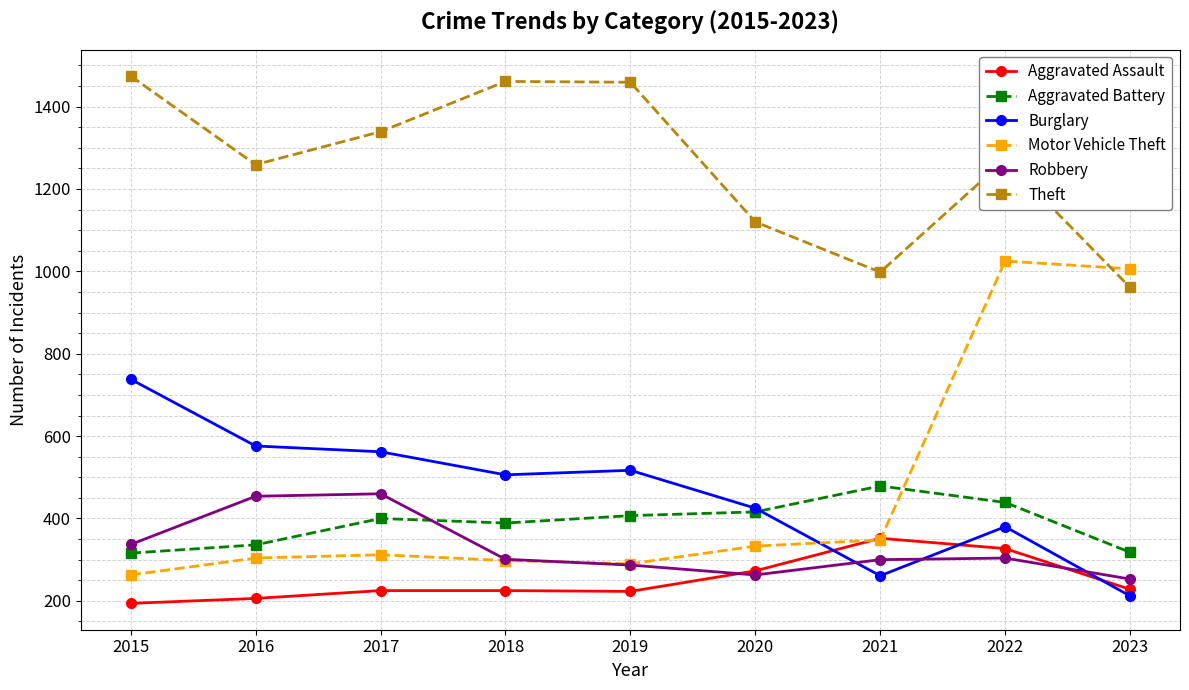

What is the total value across all series at 2015?

3322